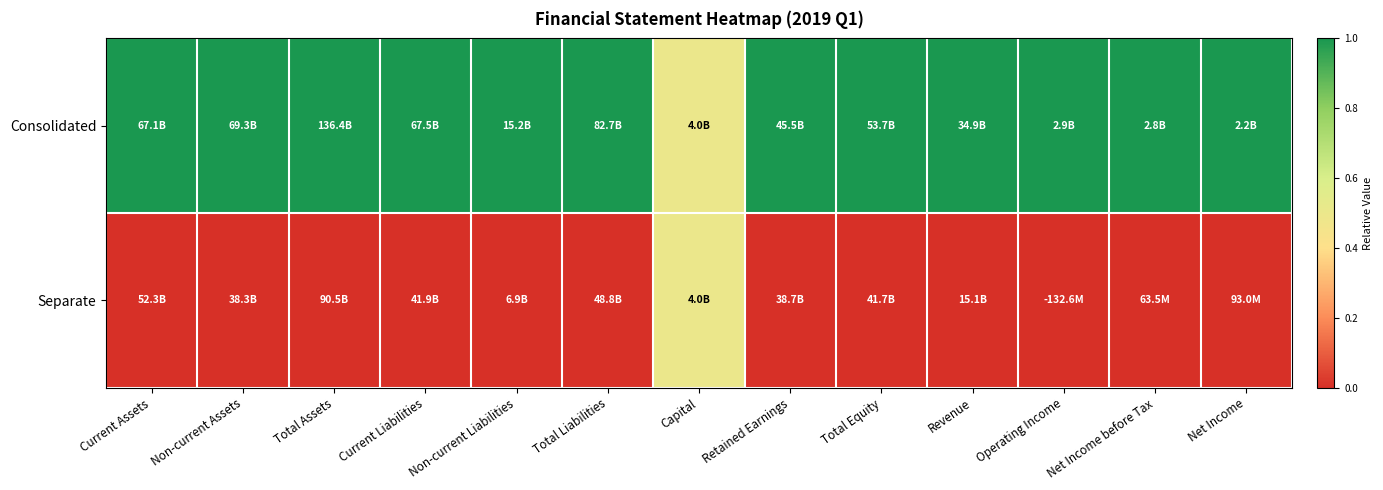

Which series has the largest total across all categories?

Consolidated